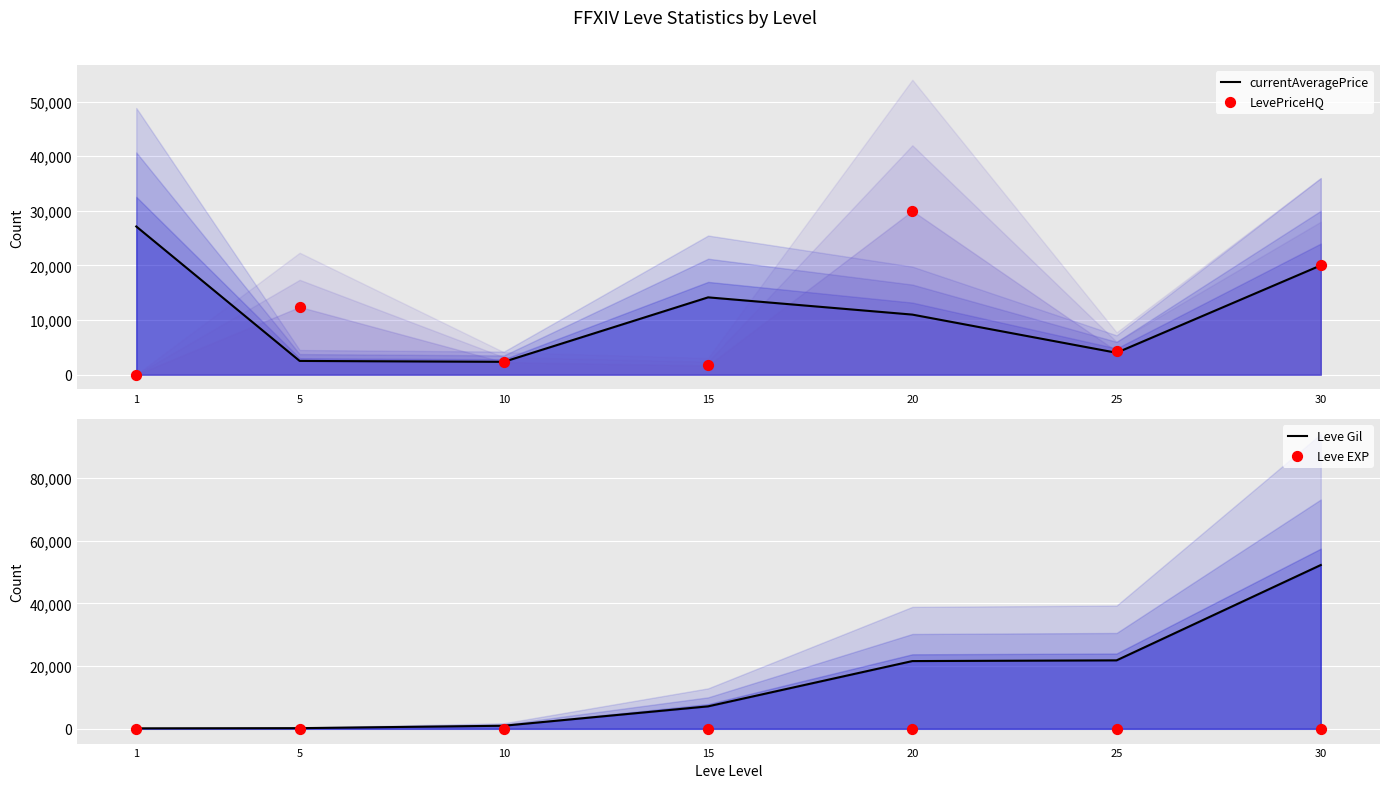

At how many categories does at least one series exceed 39373?

1